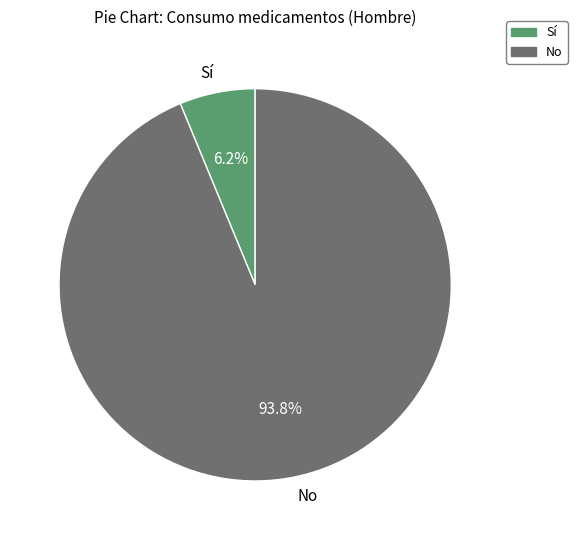

Do Sí and No together represent more than half of the pie?

Yes